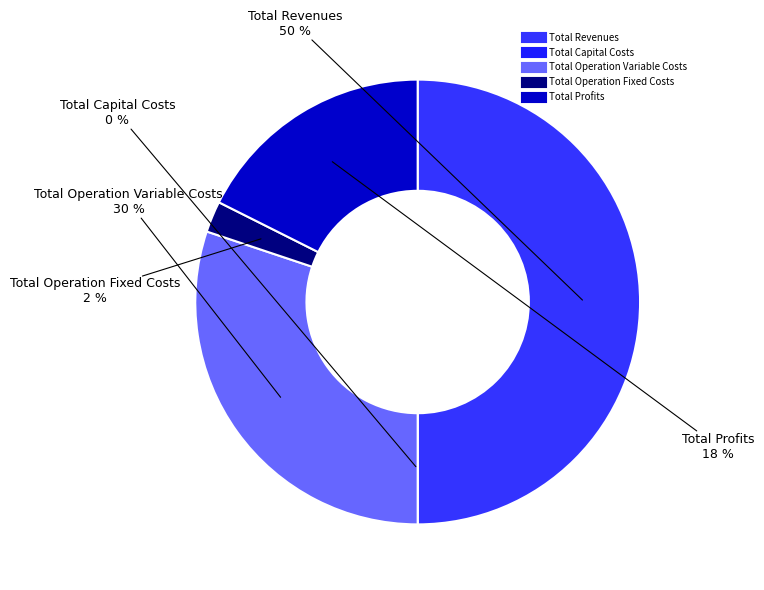

The Total Profits slice represents 24% of the pie. True or false?

False